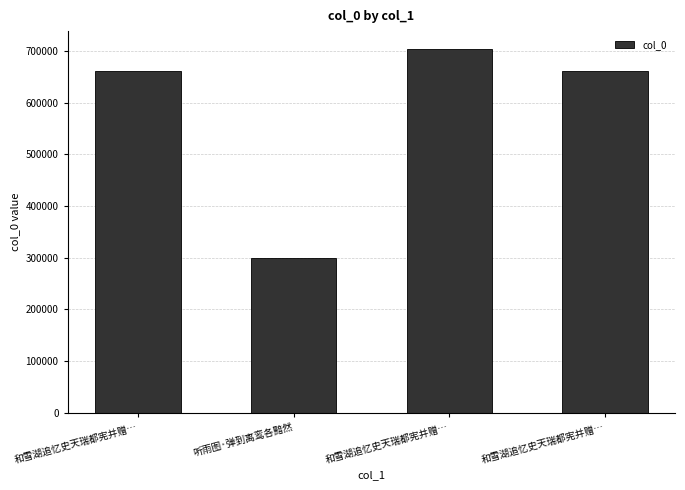

Count the number of data series in this chart.

1